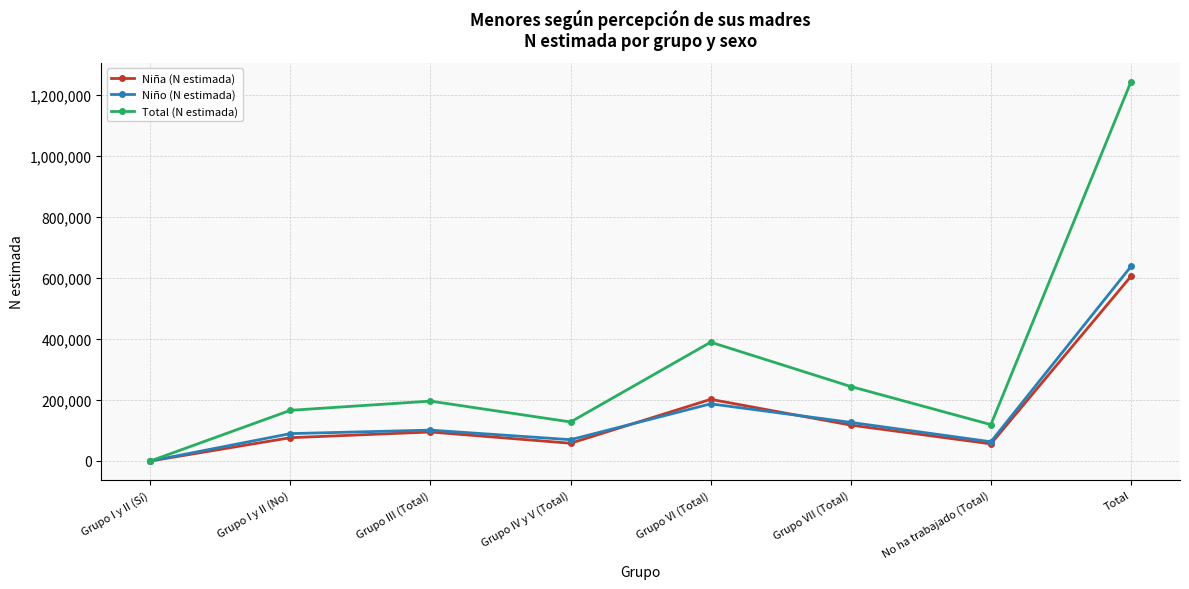

What position from the left is No ha trabajado (Total)?

7